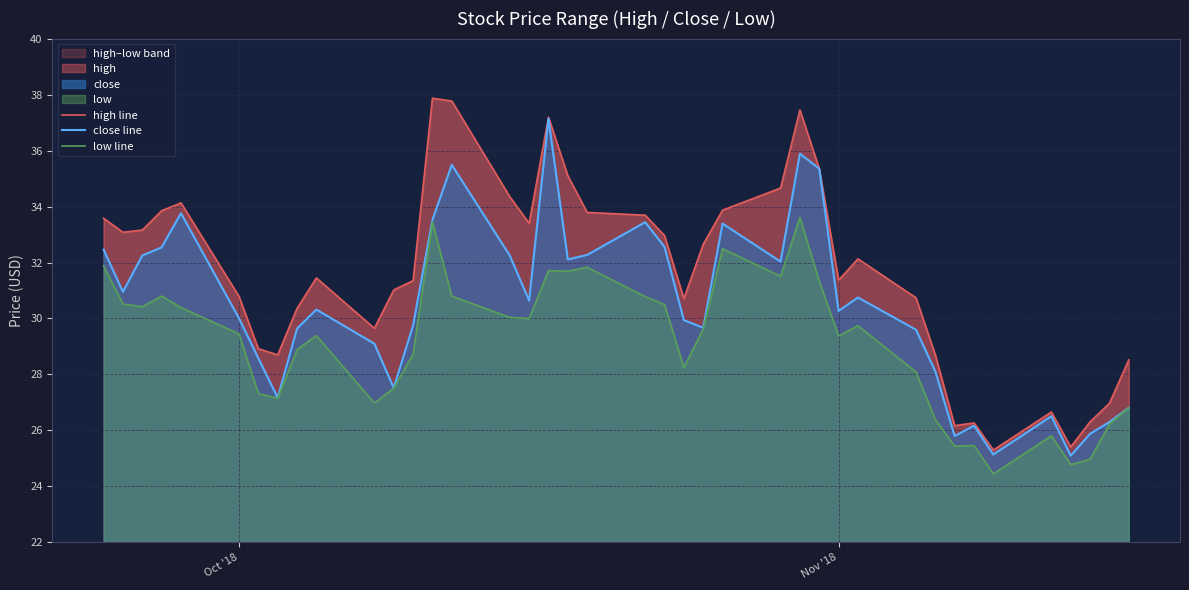

Reading left to right, list all the values displayed in this chart.

high line: 33.6	33.1	33.2	33.9	34.1	30.8	28.9	28.7	30.4	31.4	29.6	31.0	31.4	37.9	37.8	34.4	33.4	37.2	35.1	33.8	33.7	33.0	30.7	32.6	33.9	34.7	37.5	35.4	31.4	32.1	30.7	28.7	26.2	26.3	25.3	26.7	25.4	26.3	27.0	28.5
close line: 32.5	30.9	32.2	32.5	33.8	30.0	28.6	27.2	29.6	30.3	29.1	27.5	29.8	33.5	35.5	32.2	30.6	37.1	32.1	32.3	33.4	32.6	29.9	29.7	33.4	32.0	35.9	35.4	30.3	30.8	29.6	28.1	25.8	26.2	25.1	26.5	25.1	25.9	26.3	26.8
low line: 31.9	30.5	30.4	30.8	30.4	29.4	27.3	27.1	28.9	29.4	27.0	27.5	28.7	33.5	30.8	30.0	30.0	31.7	31.7	31.8	30.8	30.5	28.2	29.6	32.5	31.5	33.6	31.3	29.4	29.7	28.1	26.4	25.4	25.5	24.4	25.8	24.8	25.0	26.2	26.8